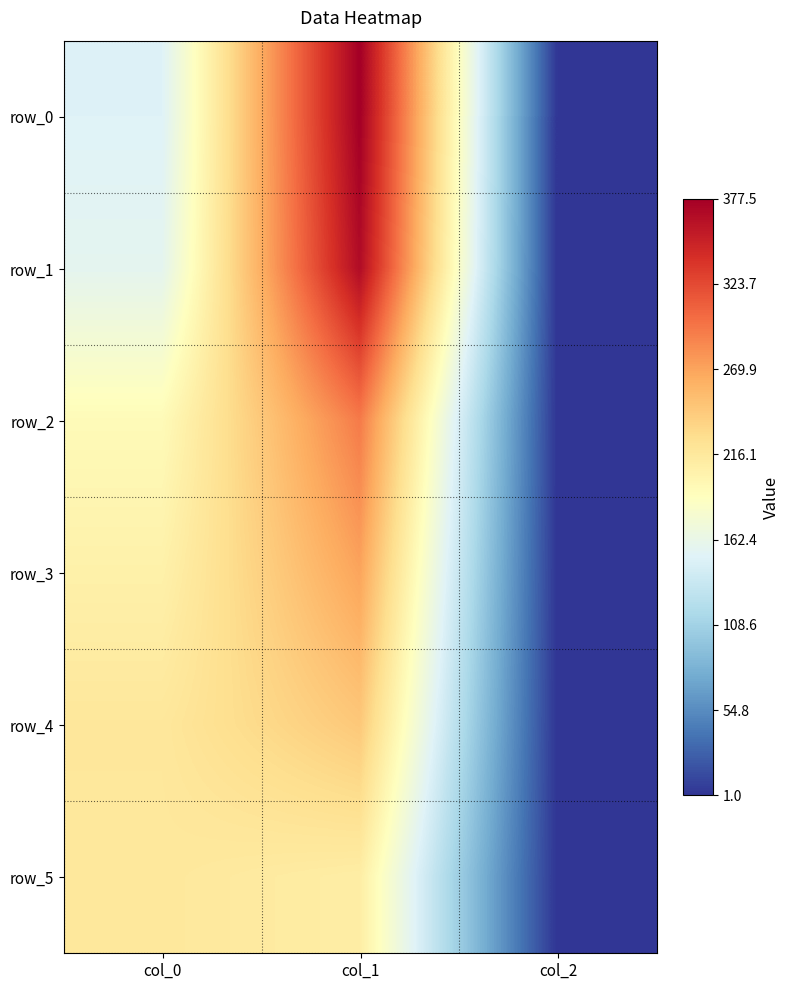

What is the total value across all series at col_1?

1762.8